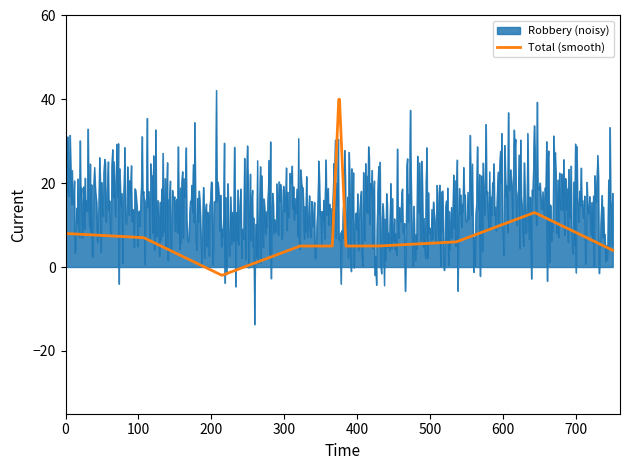

Which series has the largest total across all categories?

Robbery (noisy)